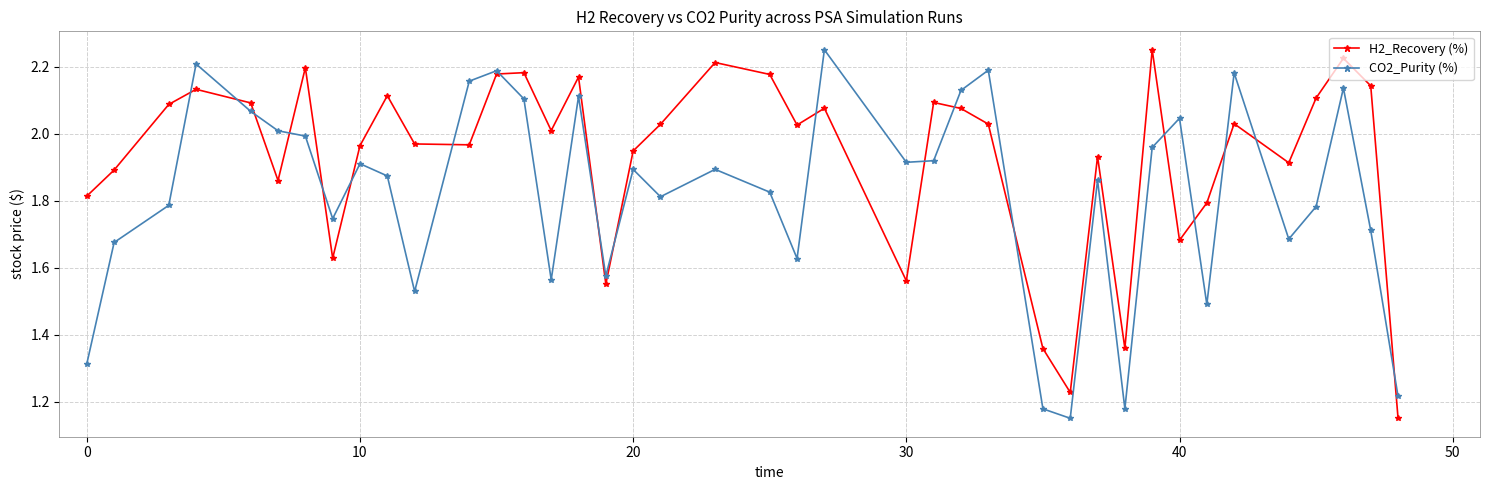

Rank the series by their average value, from lowest to highest.

CO2_Purity (%), H2_Recovery (%)